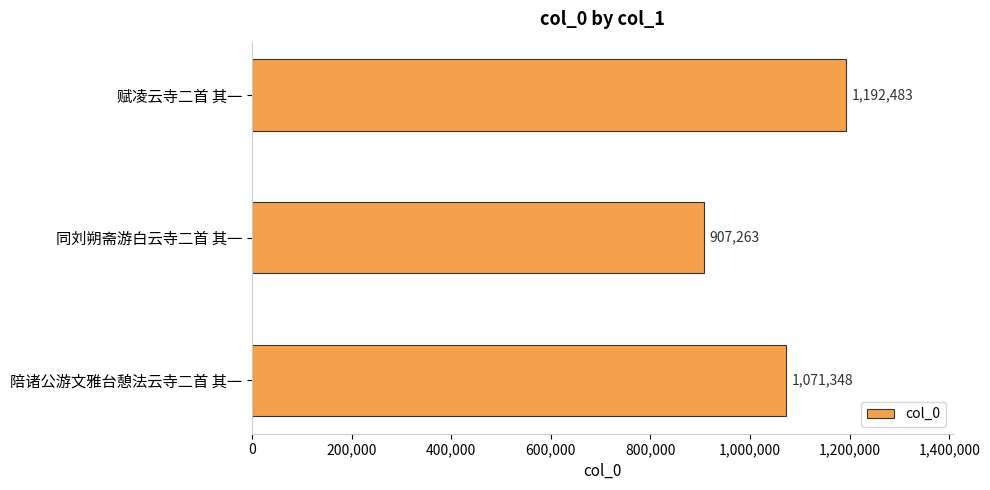

Are the bars horizontal?

Yes